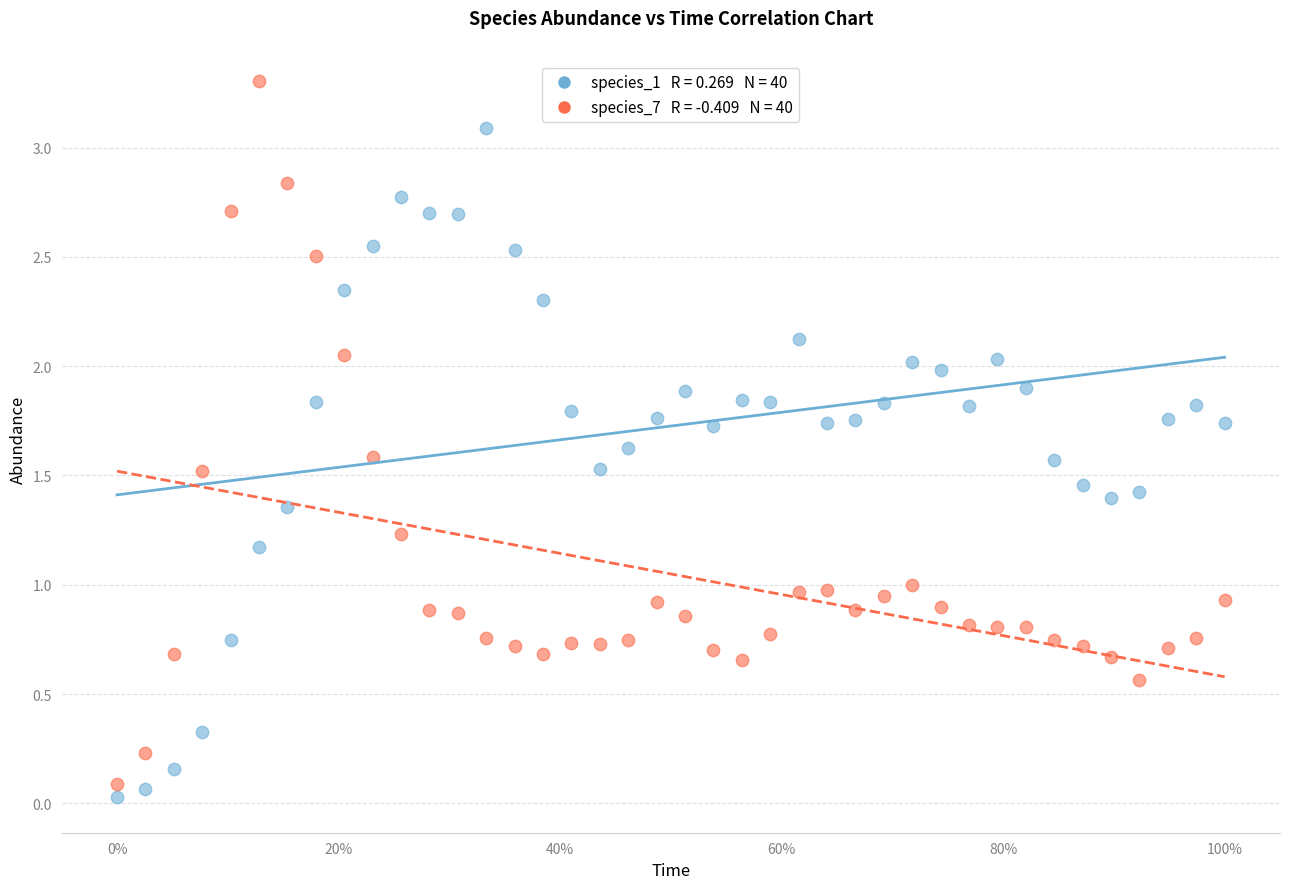

Across all data points, what is the range of Y values (max minus min)?

3.3